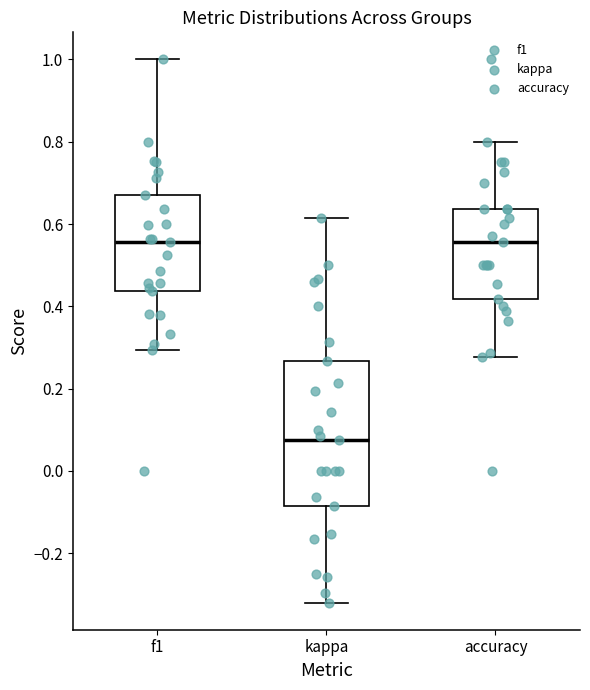

Where does the upper whisker of the box for kappa end on the y-axis? The values are not printed on the chart, so give them approximately, as read against the axis.

0.62